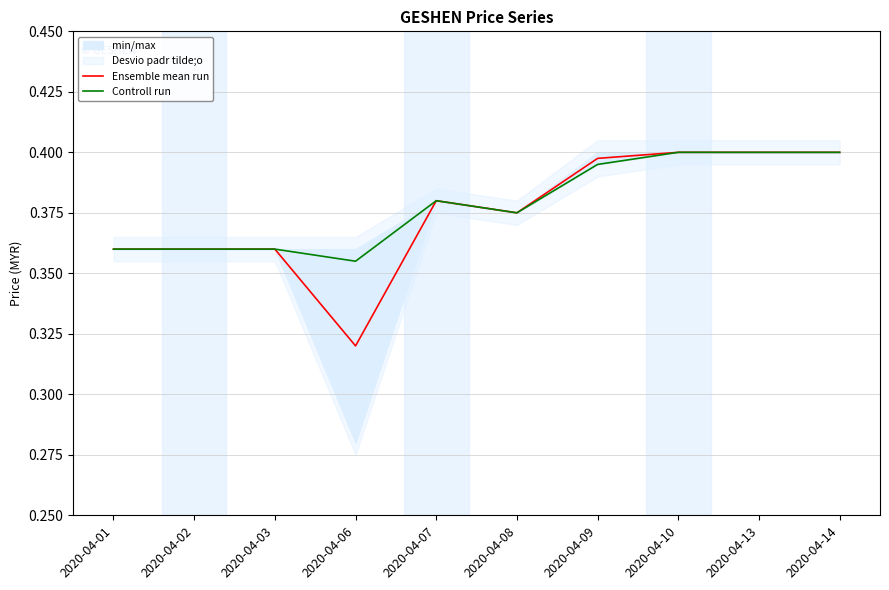

True or false: Controll run and Ensemble mean run cross at least once.

False